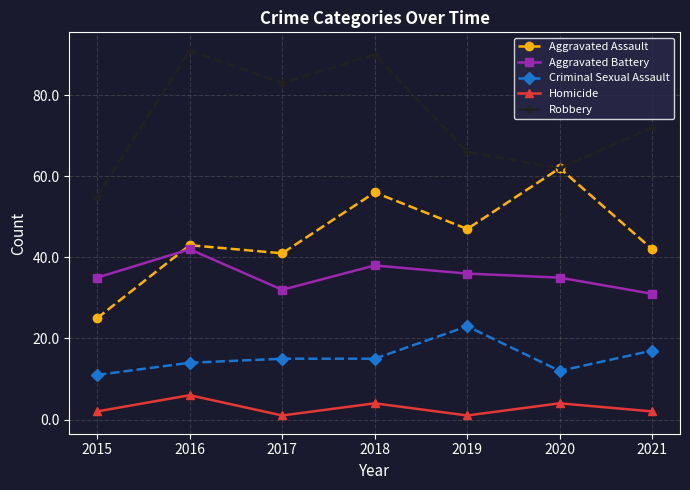

True or false: Aggravated Battery and Robbery intersect in this chart.

False